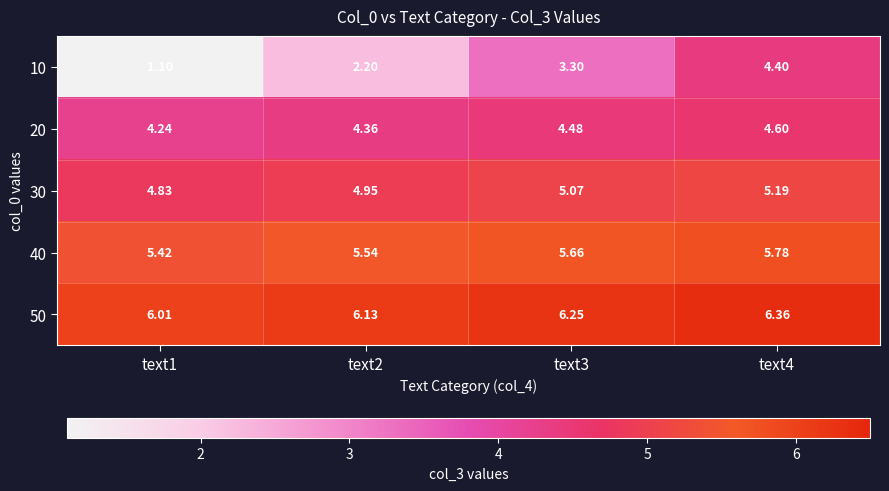

Reading left to right, what are all the values shown in this chart?

10: text1=1.1	text2=2.2	text3=3.3	text4=4.4
20: text1=4.2	text2=4.4	text3=4.5	text4=4.6
30: text1=4.8	text2=5.0	text3=5.1	text4=5.2
40: text1=5.4	text2=5.5	text3=5.7	text4=5.8
50: text1=6.0	text2=6.1	text3=6.2	text4=6.4